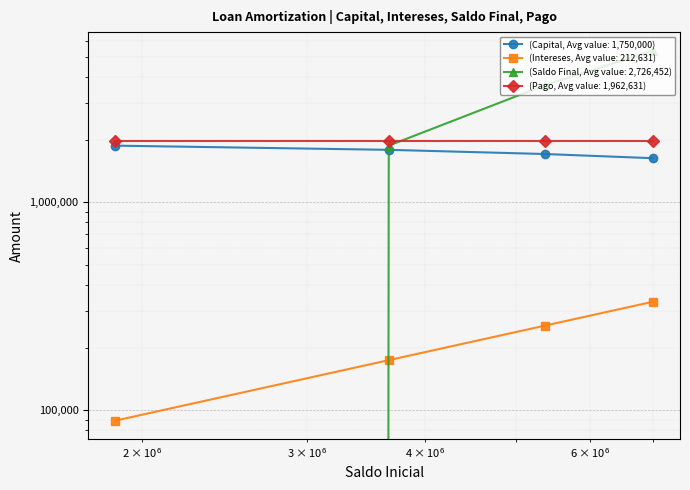

Between 29-Jul-2021 and 29-Oct-2021, which series saw the biggest shift?

Saldo Final